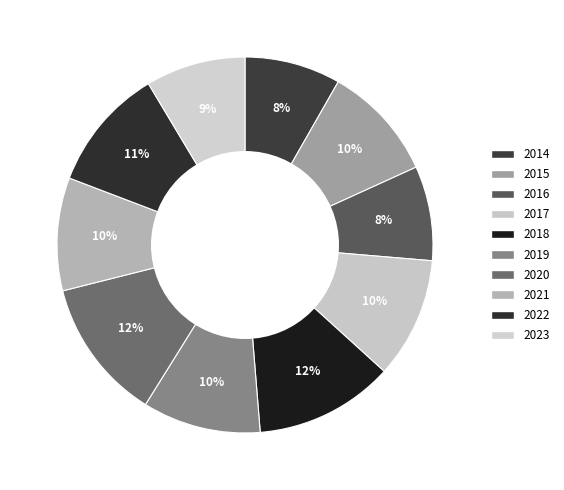

How many slices are in this pie chart?

10